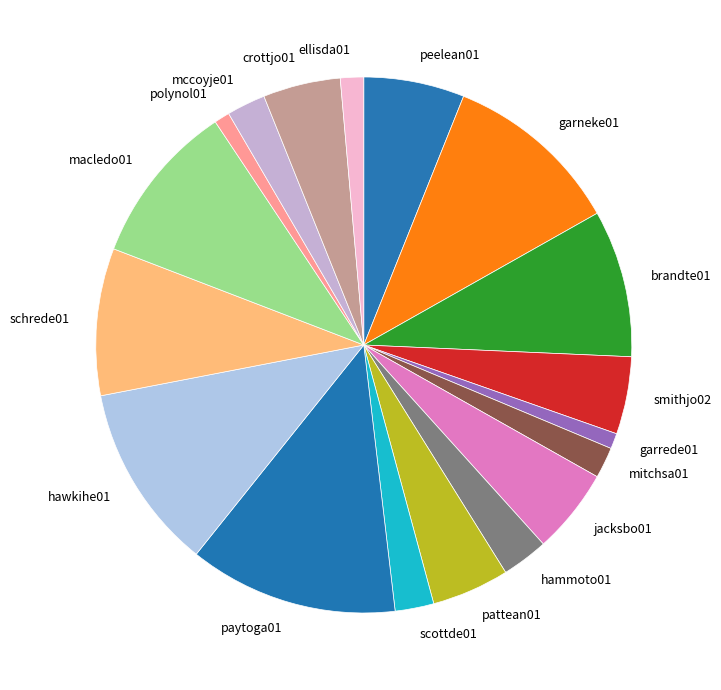

Does hawkihe01 account for over 50% of the chart?

No